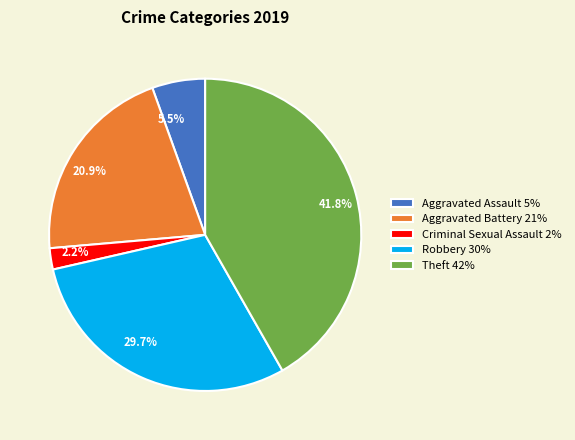

Is the sum of Robbery 30% and Theft 42% greater than half?

Yes